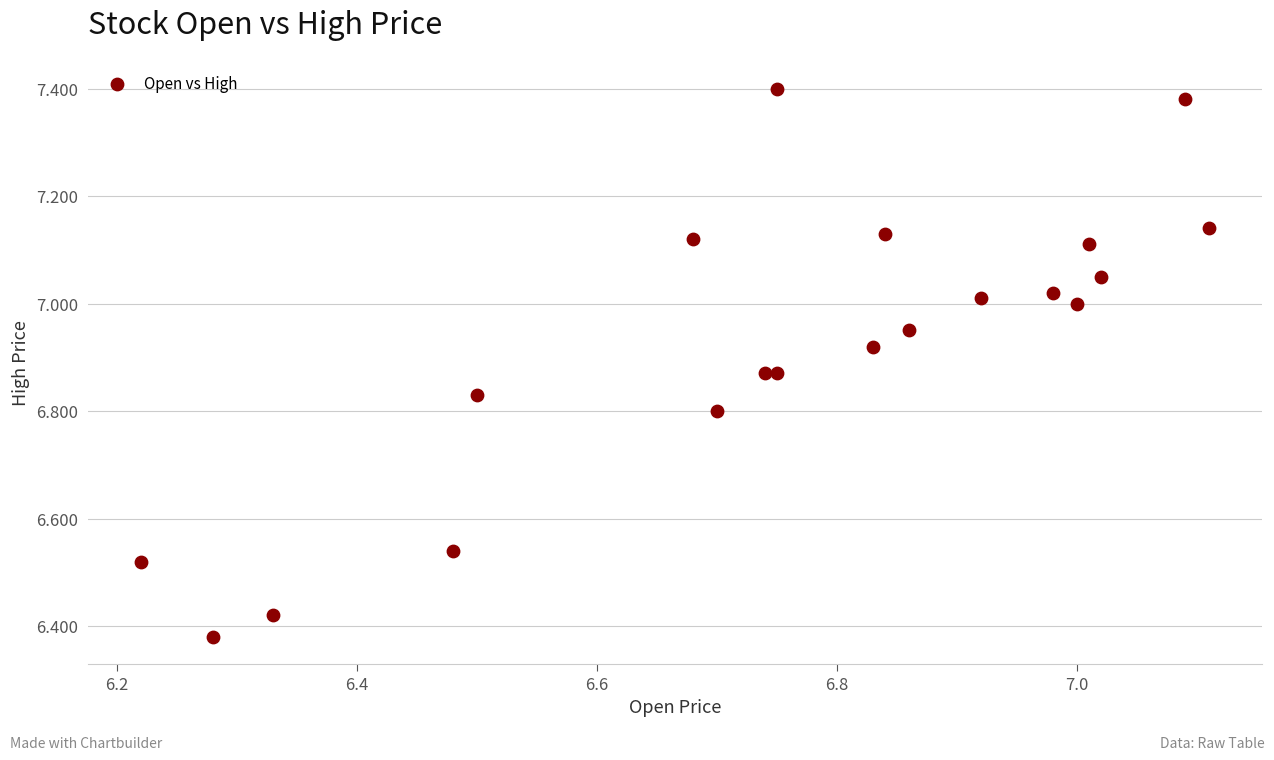

What is the range of X values (max minus min)?

0.9